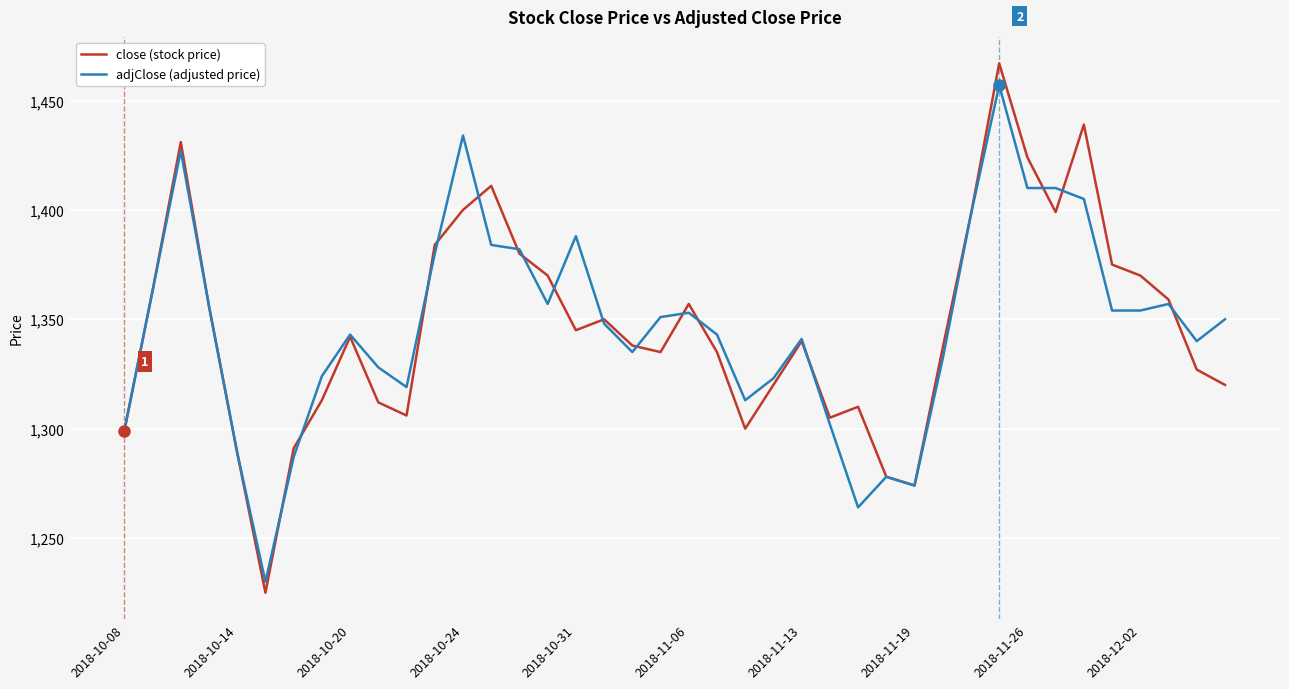

Which series has the largest range (max minus min)?

close (stock price)